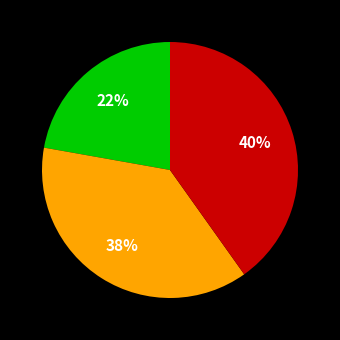

Is there a majority slice in this chart?

No